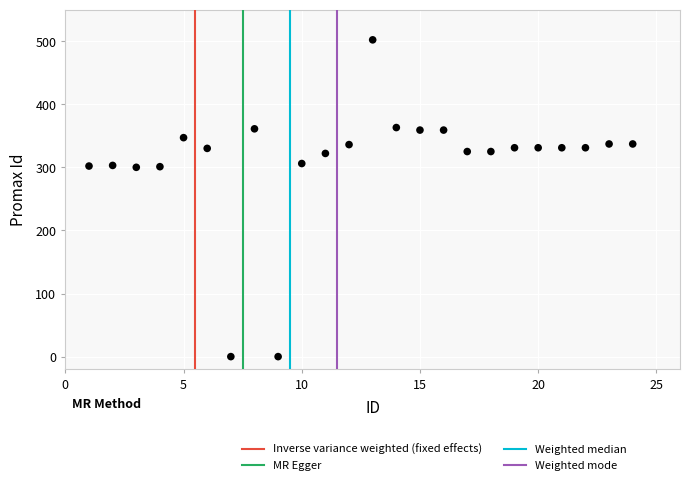

What is the range of Y values (max minus min)?

502